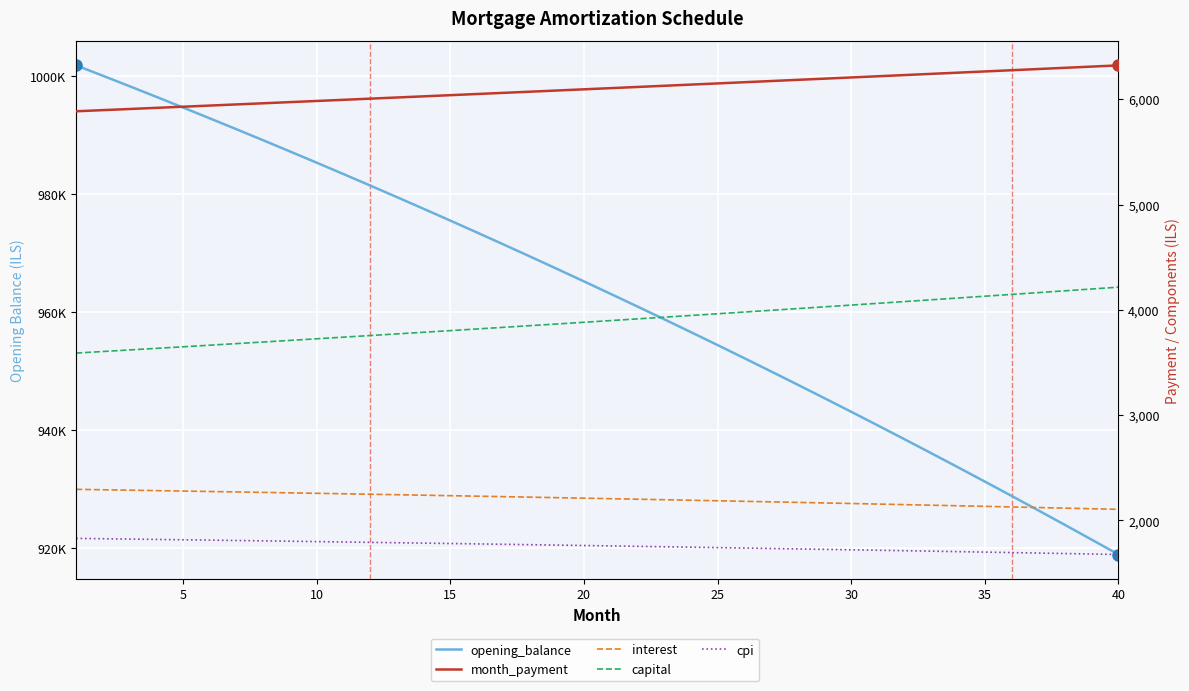

How many values in the month_payment series are below 6105?

20